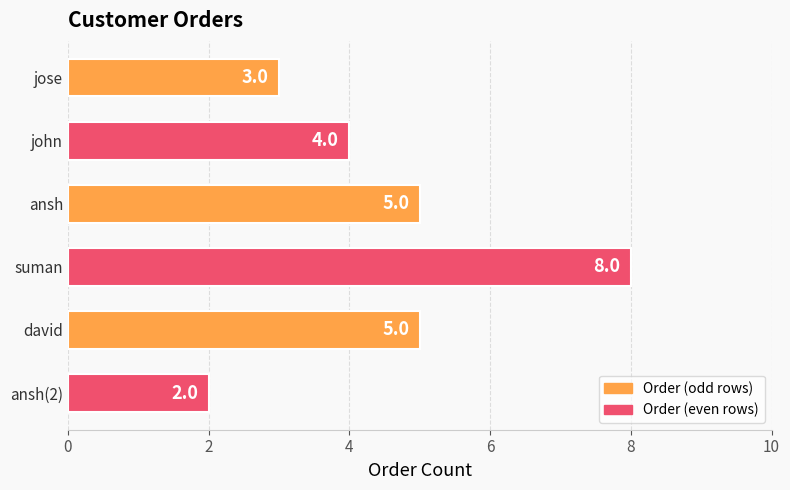

The chart shows a value of 2 at ansh. True or false?

False